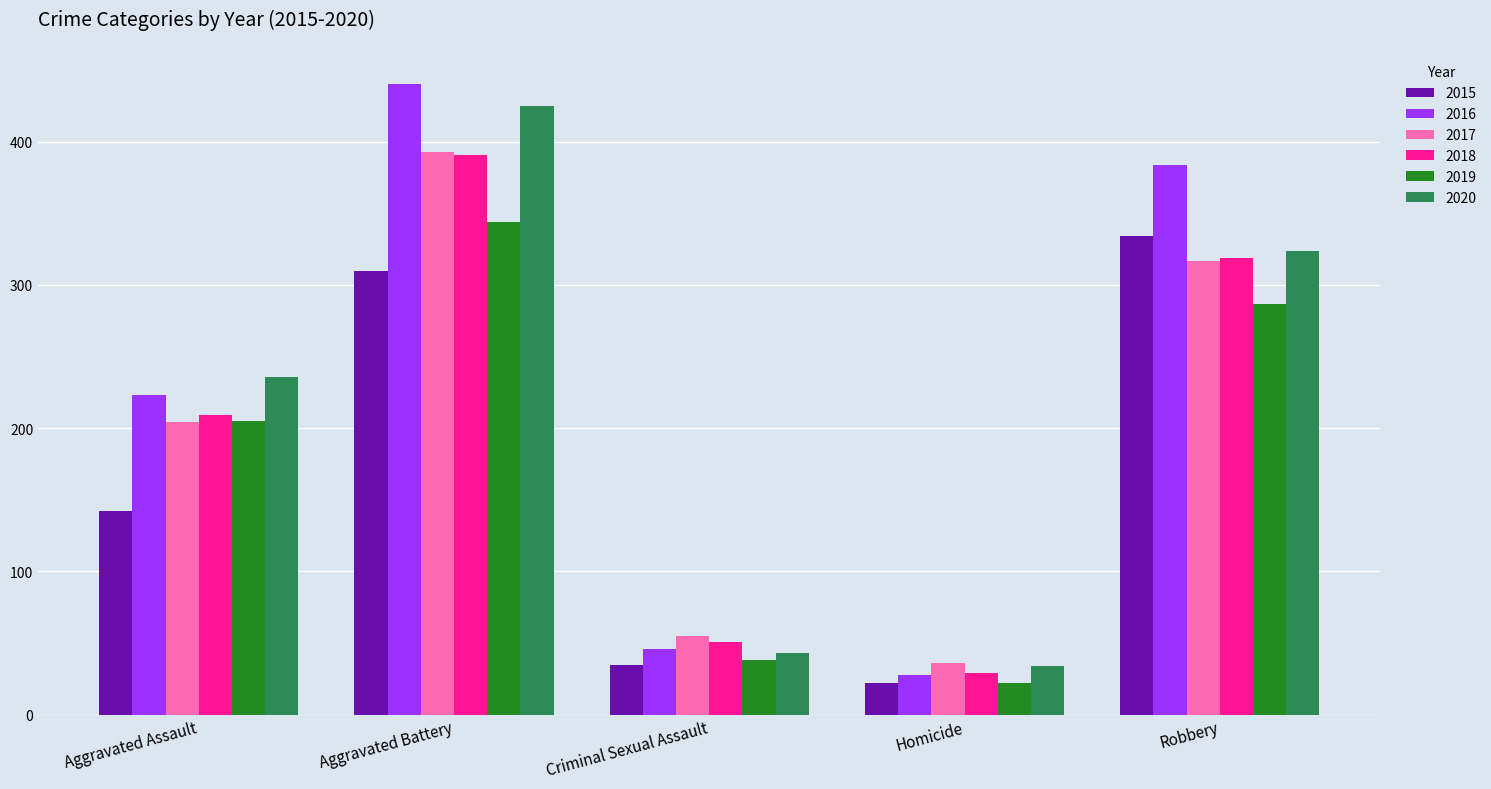

The value of 2016 at Homicide is 8. True or false?

False